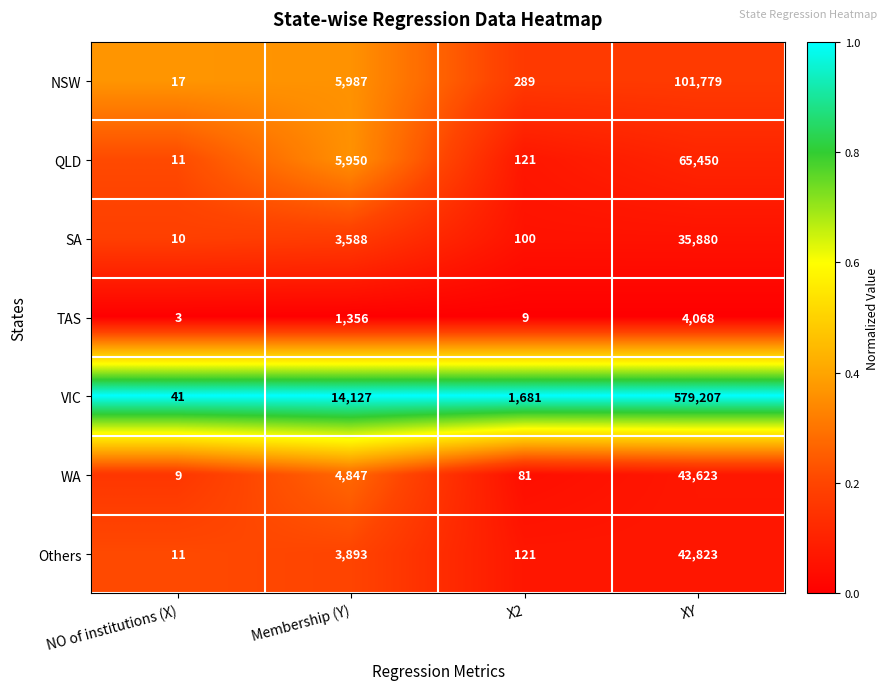

What is the difference between the maximum and minimum values in the SA series?

35870